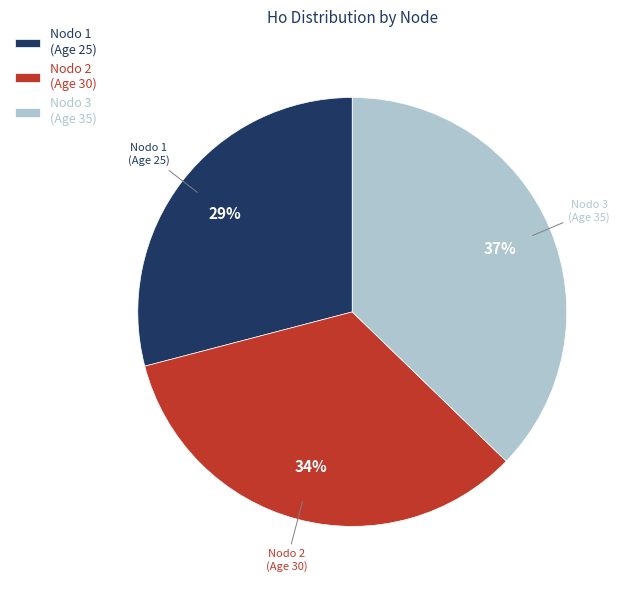

Is the sum of Nodo 2 (Age 30) and Nodo 3 (Age 35) greater than half?

Yes